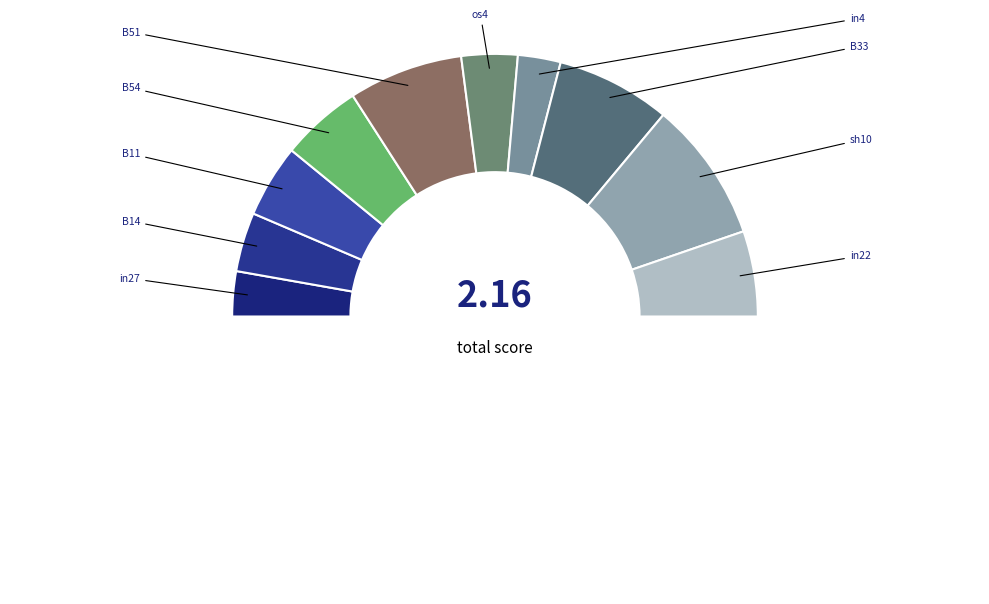

To the nearest percent, what is the difference between the largest and smallest slice percentages?

17%